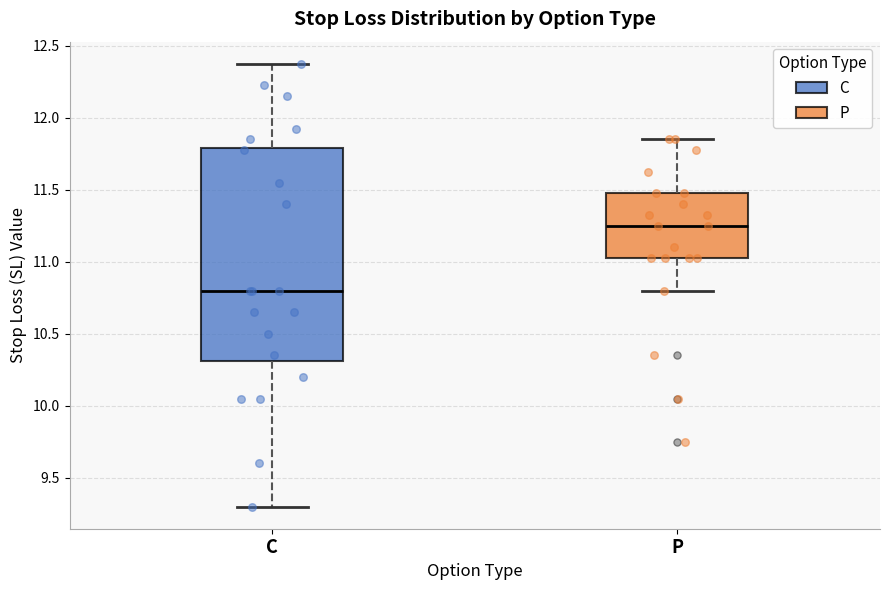

Reading left to right, read every box against the y-axis: the position of its median line, the range the box covers, and the ends of its whiskers. The values are not printed on the chart, so give them approximately, as read against the axis.

C: median 10.80, box 10.30 to 11.80, whiskers 9.30 to 12.40
P: median 11.25, box 11.05 to 11.50, whiskers 10.80 to 11.85